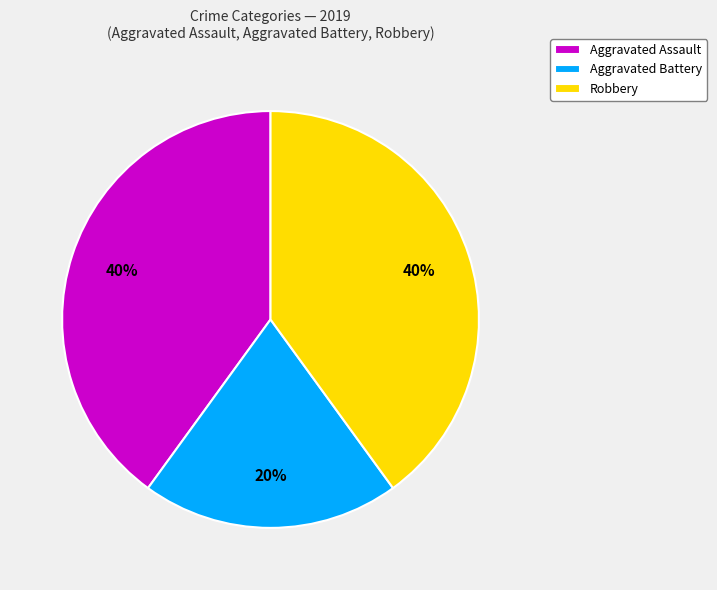

Combined, do Aggravated Assault and Robbery account for over 50%?

Yes